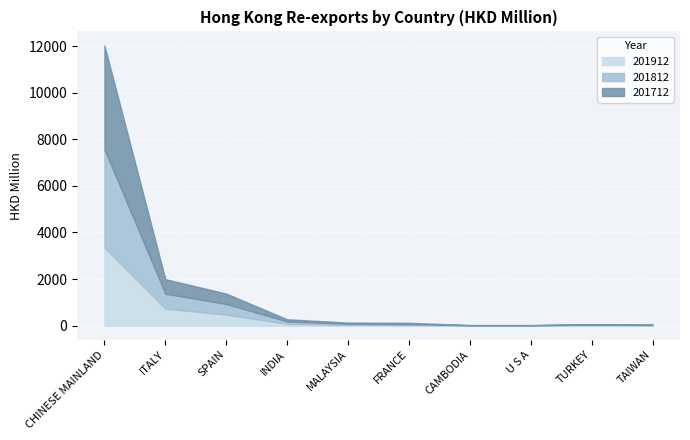

Where is the first local maximum for 201812?

TURKEY